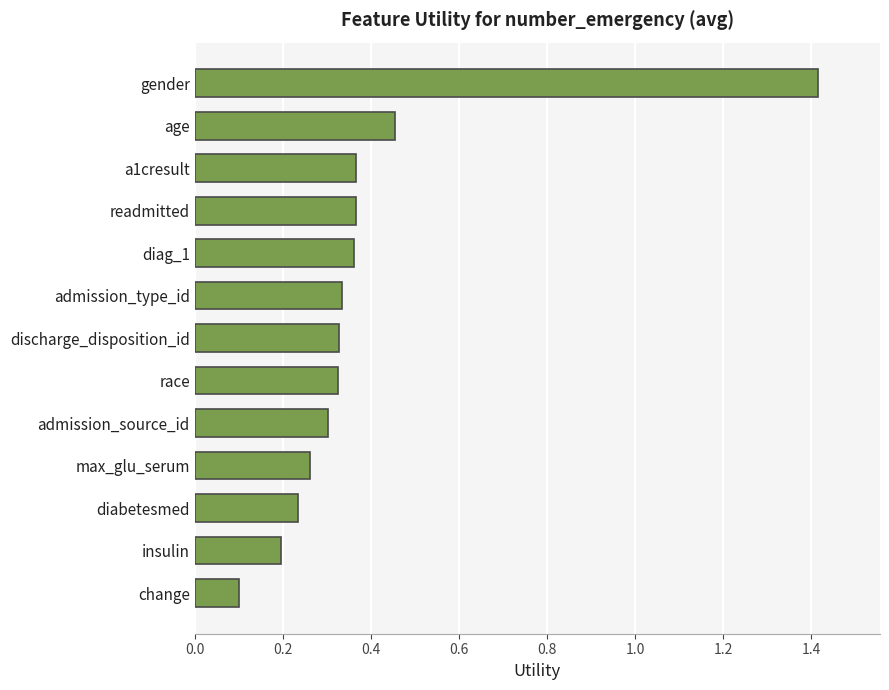

True or false: the data shows 0.1 at readmitted.

False